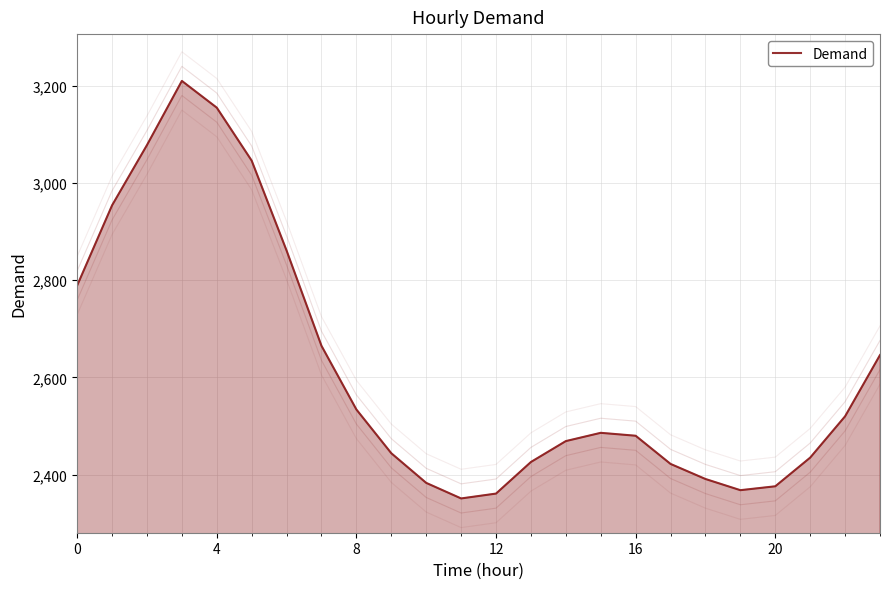

What is the difference between the second highest and minimum values?

804